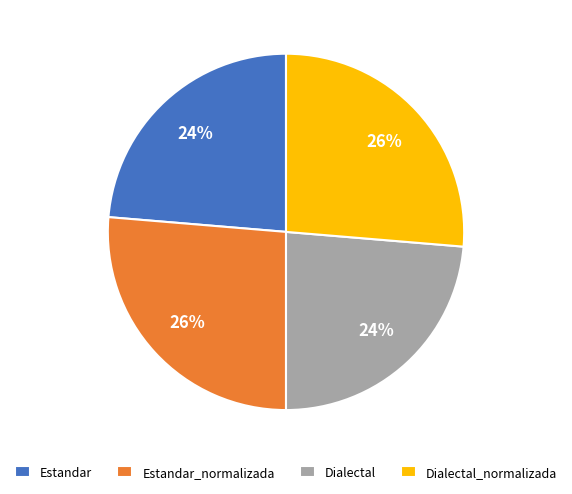

Count the number of slices in the pie.

4